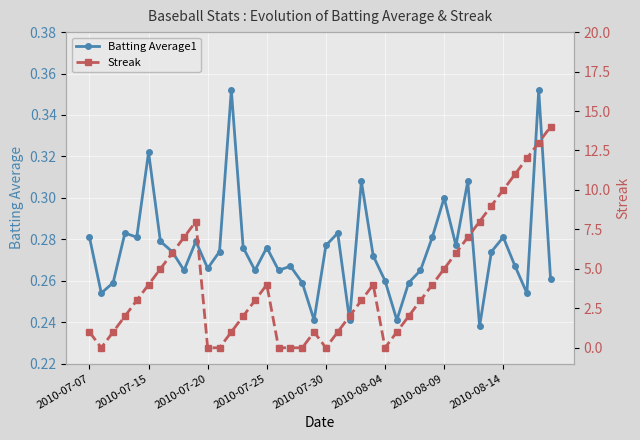

How many interior local valleys does the Batting Average1 series have?

12